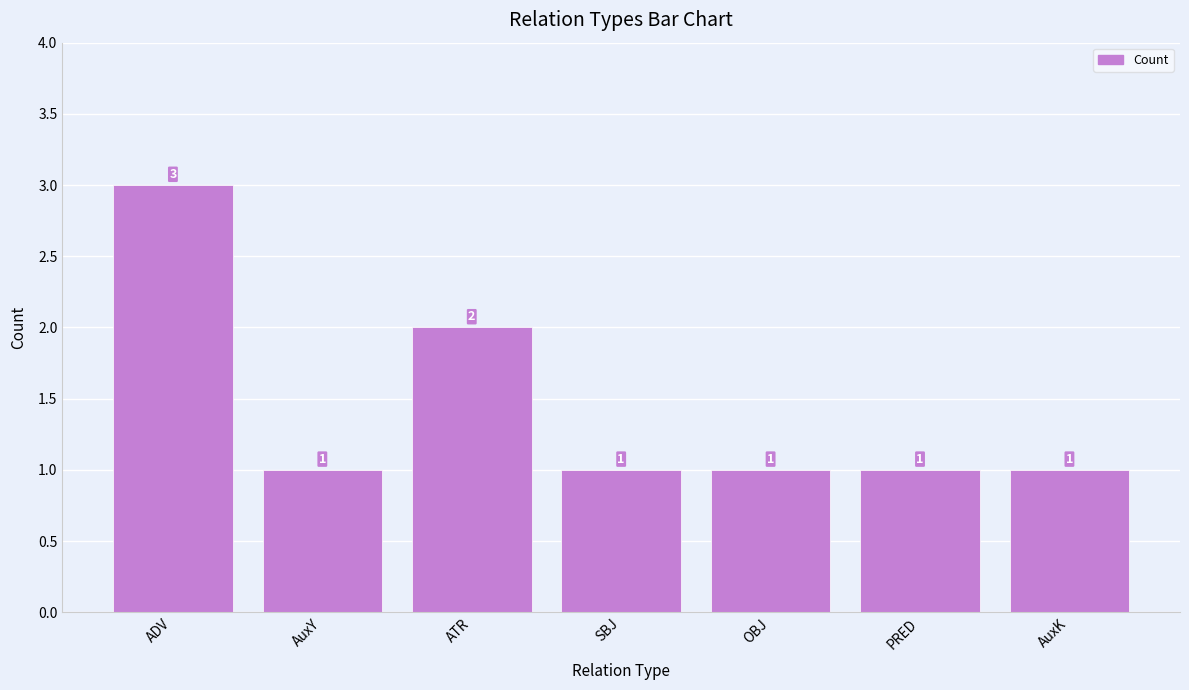

What is the value of the 4th bar from the left?

1